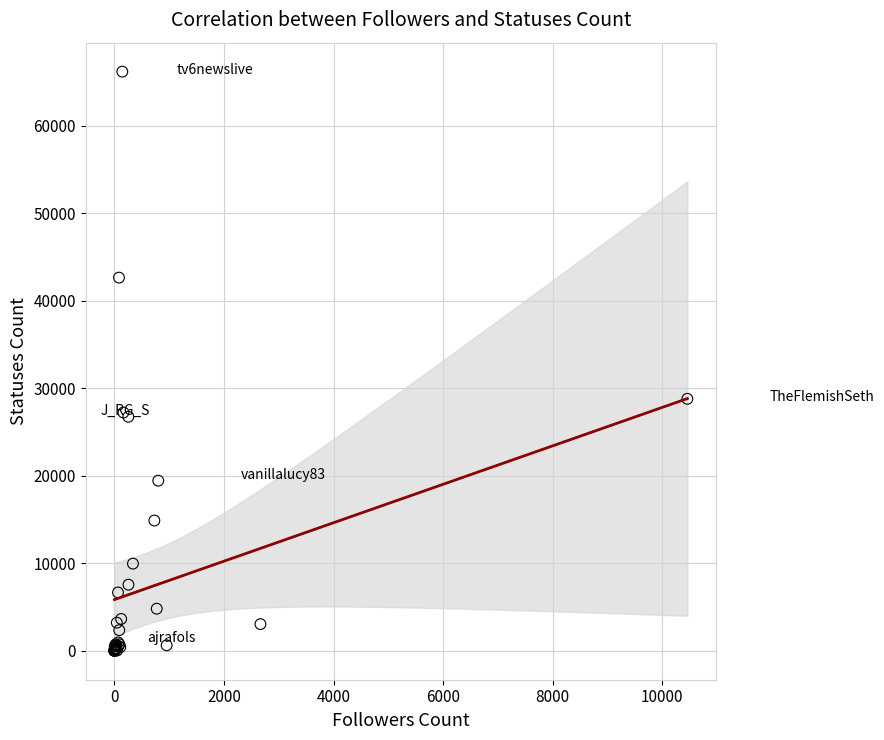

What Y value in the scatter plot is closest to 33088?

28790